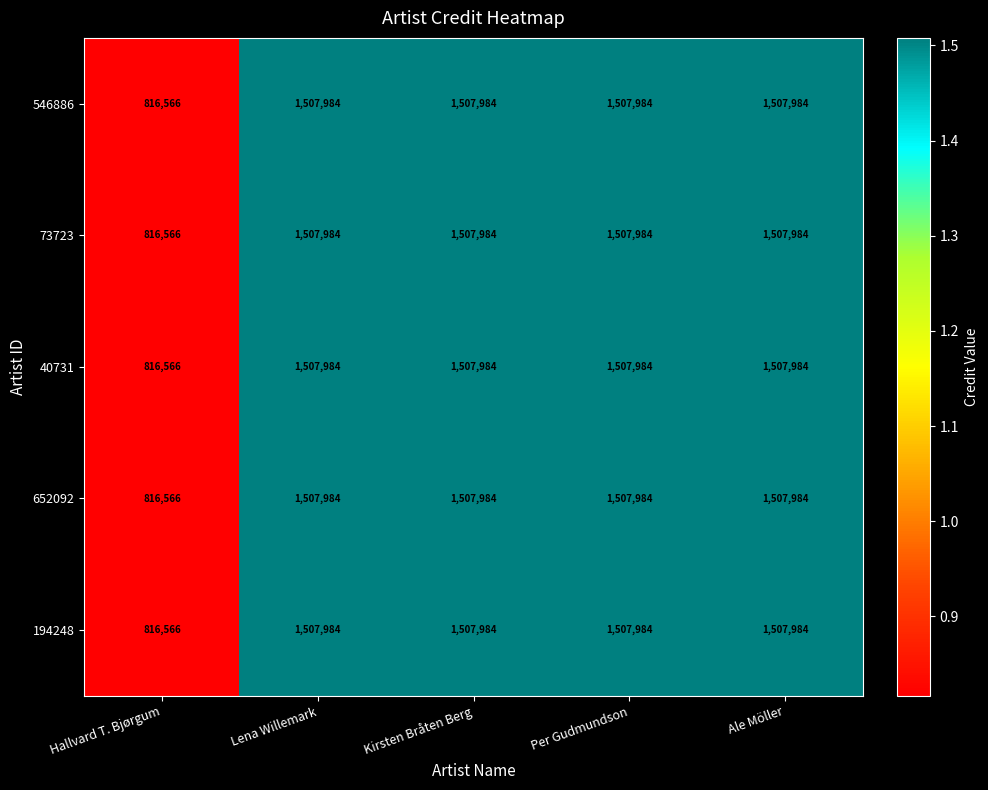

Reading left to right, list all the values displayed in this chart.

546886: Hallvard T. Bjørgum=816566	Lena Willemark=1507984	Kirsten Bråten Berg=1507984	Per Gudmundson=1507984	Ale Möller=1507984
73723: Hallvard T. Bjørgum=816566	Lena Willemark=1507984	Kirsten Bråten Berg=1507984	Per Gudmundson=1507984	Ale Möller=1507984
40731: Hallvard T. Bjørgum=816566	Lena Willemark=1507984	Kirsten Bråten Berg=1507984	Per Gudmundson=1507984	Ale Möller=1507984
652092: Hallvard T. Bjørgum=816566	Lena Willemark=1507984	Kirsten Bråten Berg=1507984	Per Gudmundson=1507984	Ale Möller=1507984
194248: Hallvard T. Bjørgum=816566	Lena Willemark=1507984	Kirsten Bråten Berg=1507984	Per Gudmundson=1507984	Ale Möller=1507984